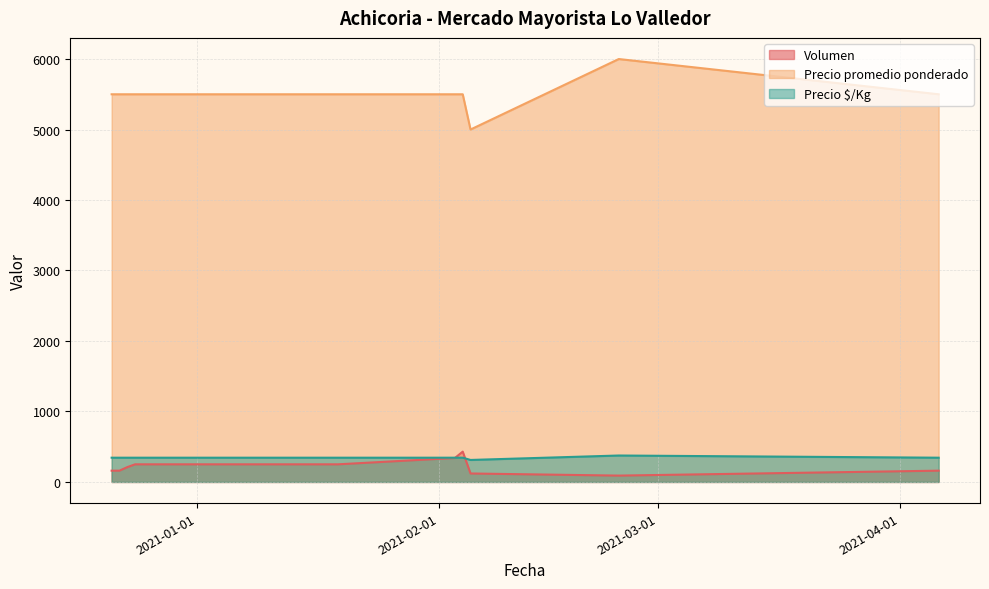

What is the highest value of the Volumen series?

430